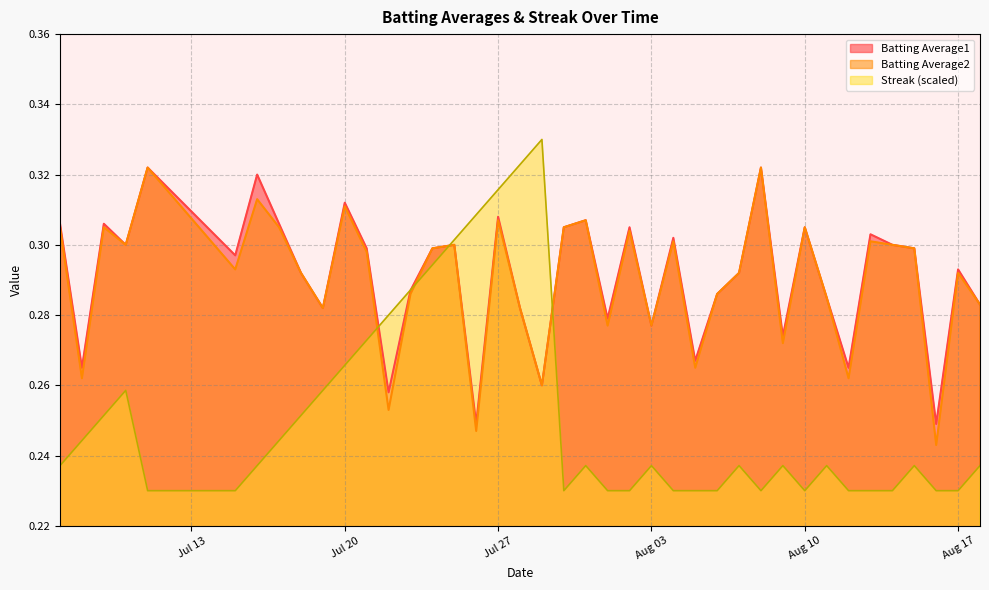

What is the sum of all Streak values?

10.1